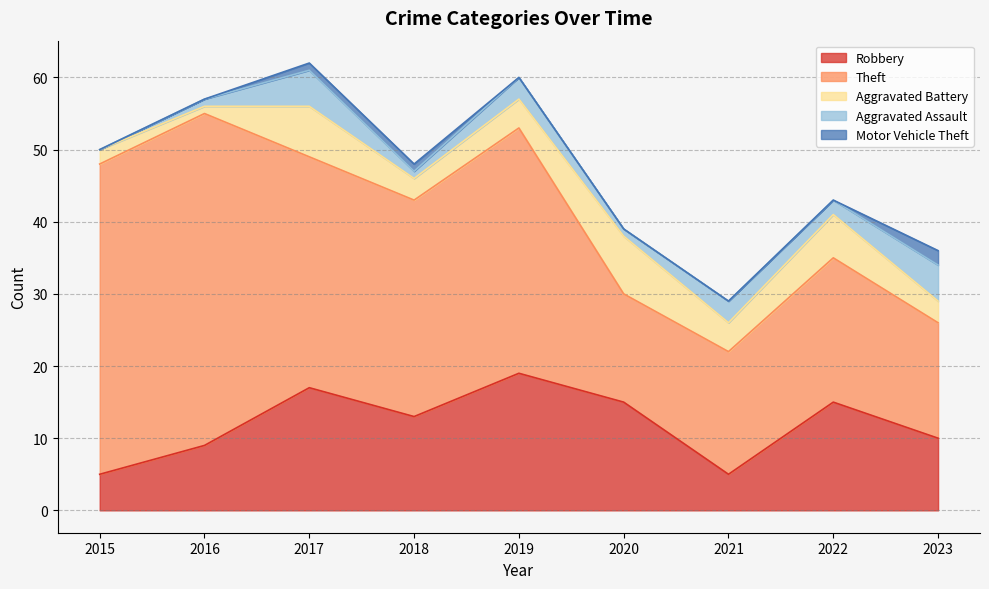

True or false: Motor Vehicle Theft has a value of 0 at 2016.

True